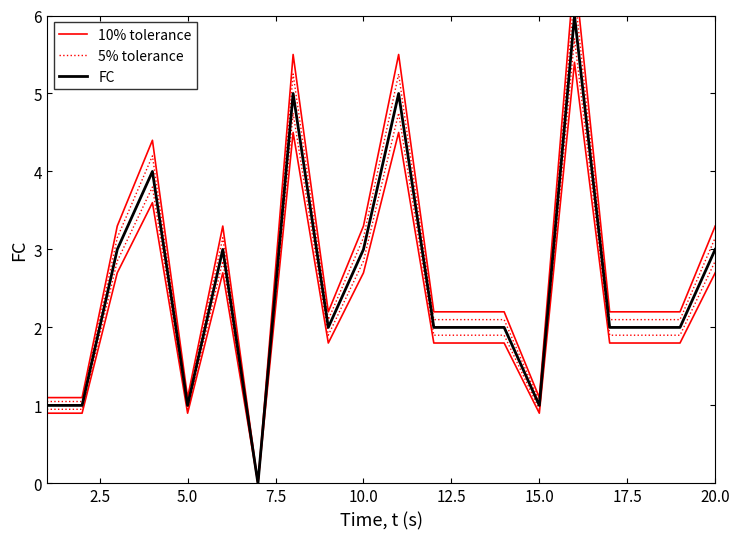

True or false: FC and 5% tolerance intersect in this chart.

False